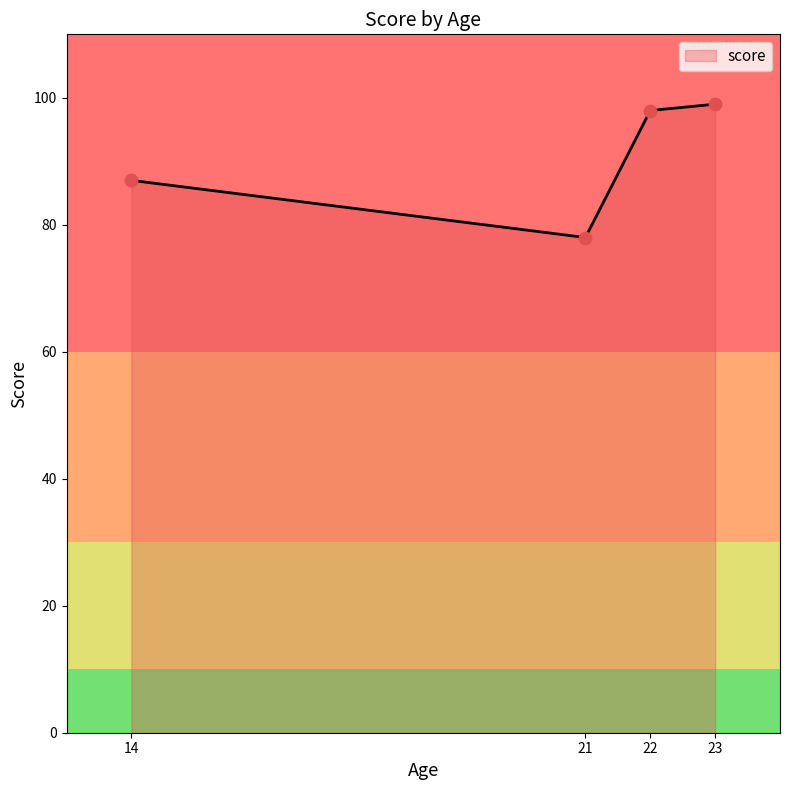

Which has a higher value, 21 or 14?

14